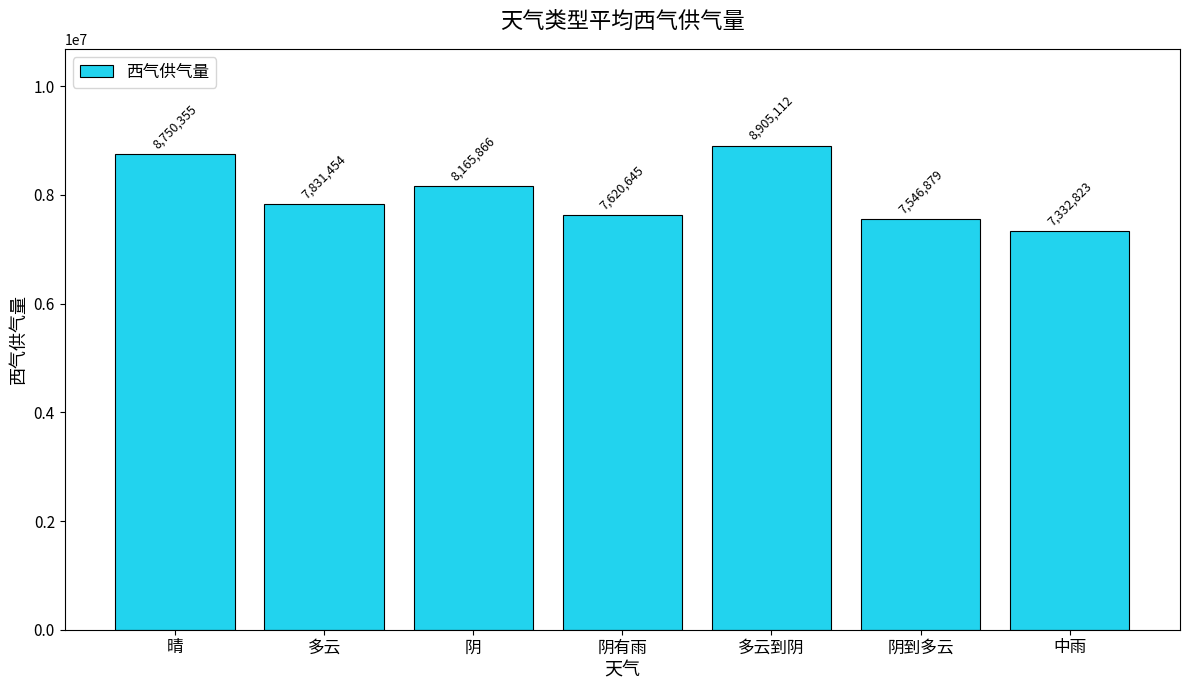

What is the difference between the second highest and minimum values?

1417532